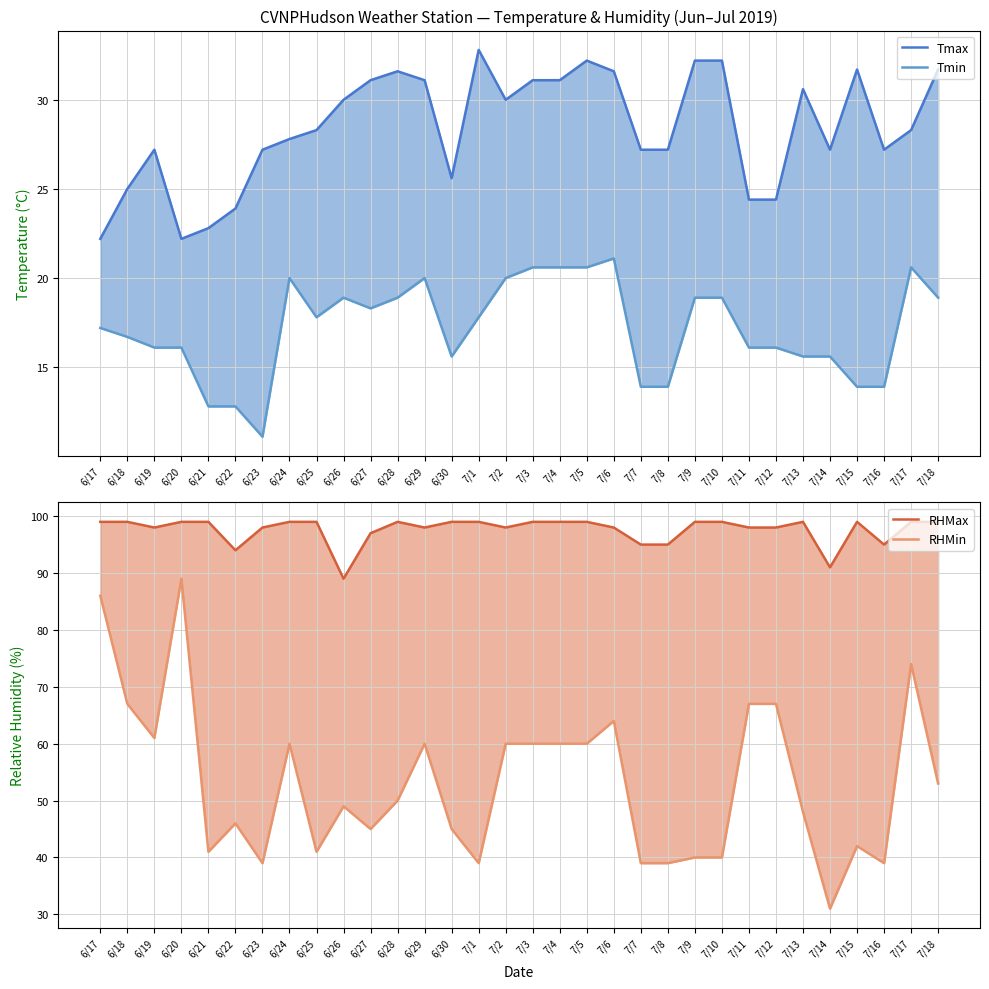

Which series has the largest total across all categories?

RHMax